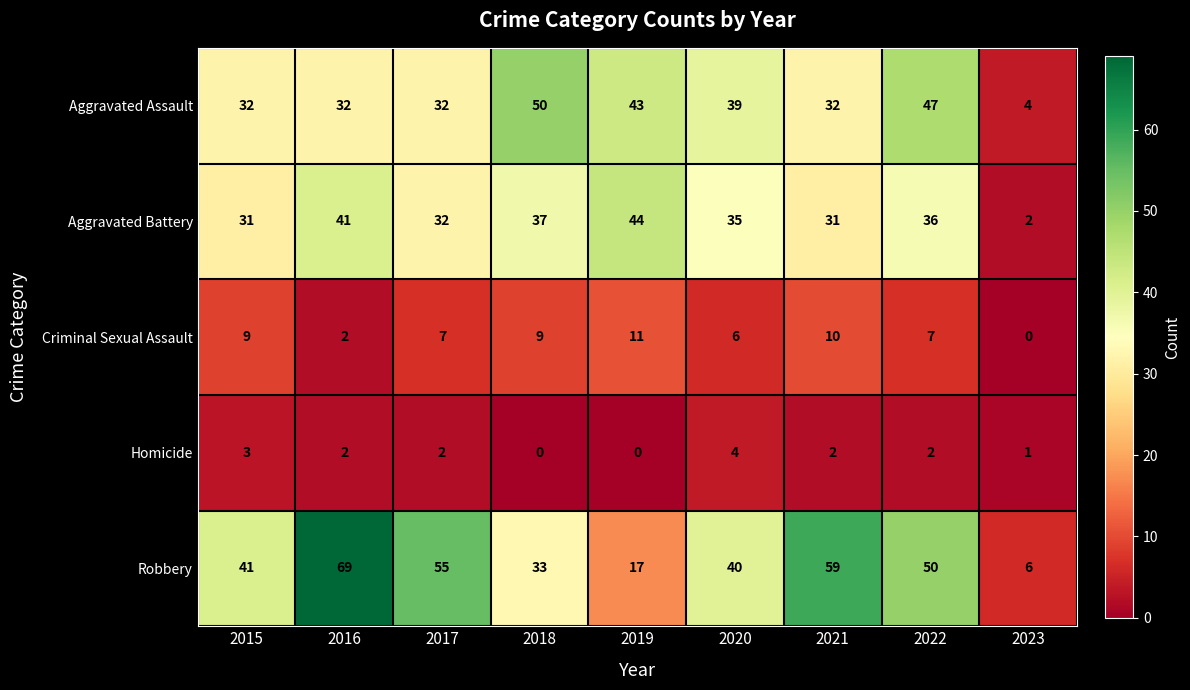

Is it true that Criminal Sexual Assault equals 3 at 2016?

False